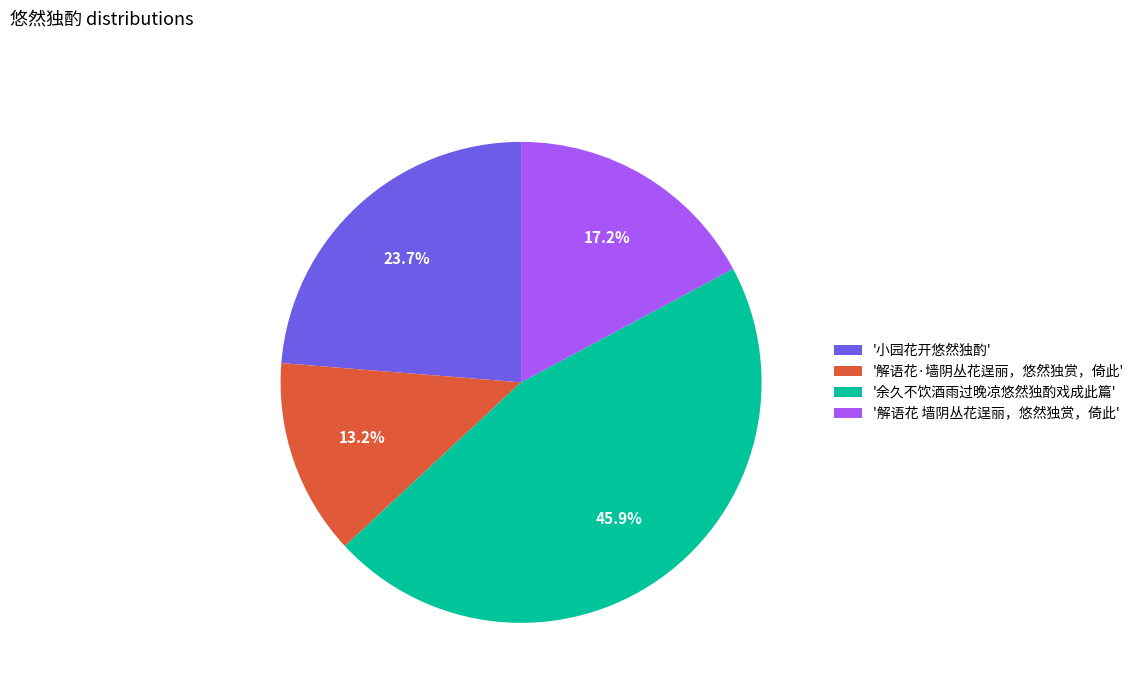

Is there a majority slice in this chart?

No